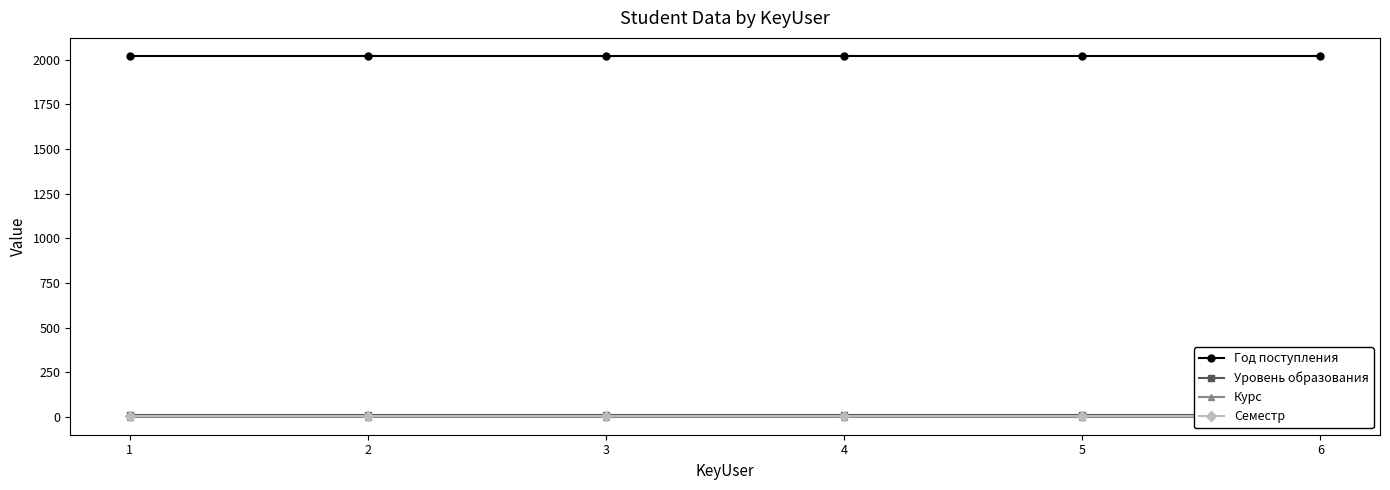

What is the total value across all series at 6?

2037